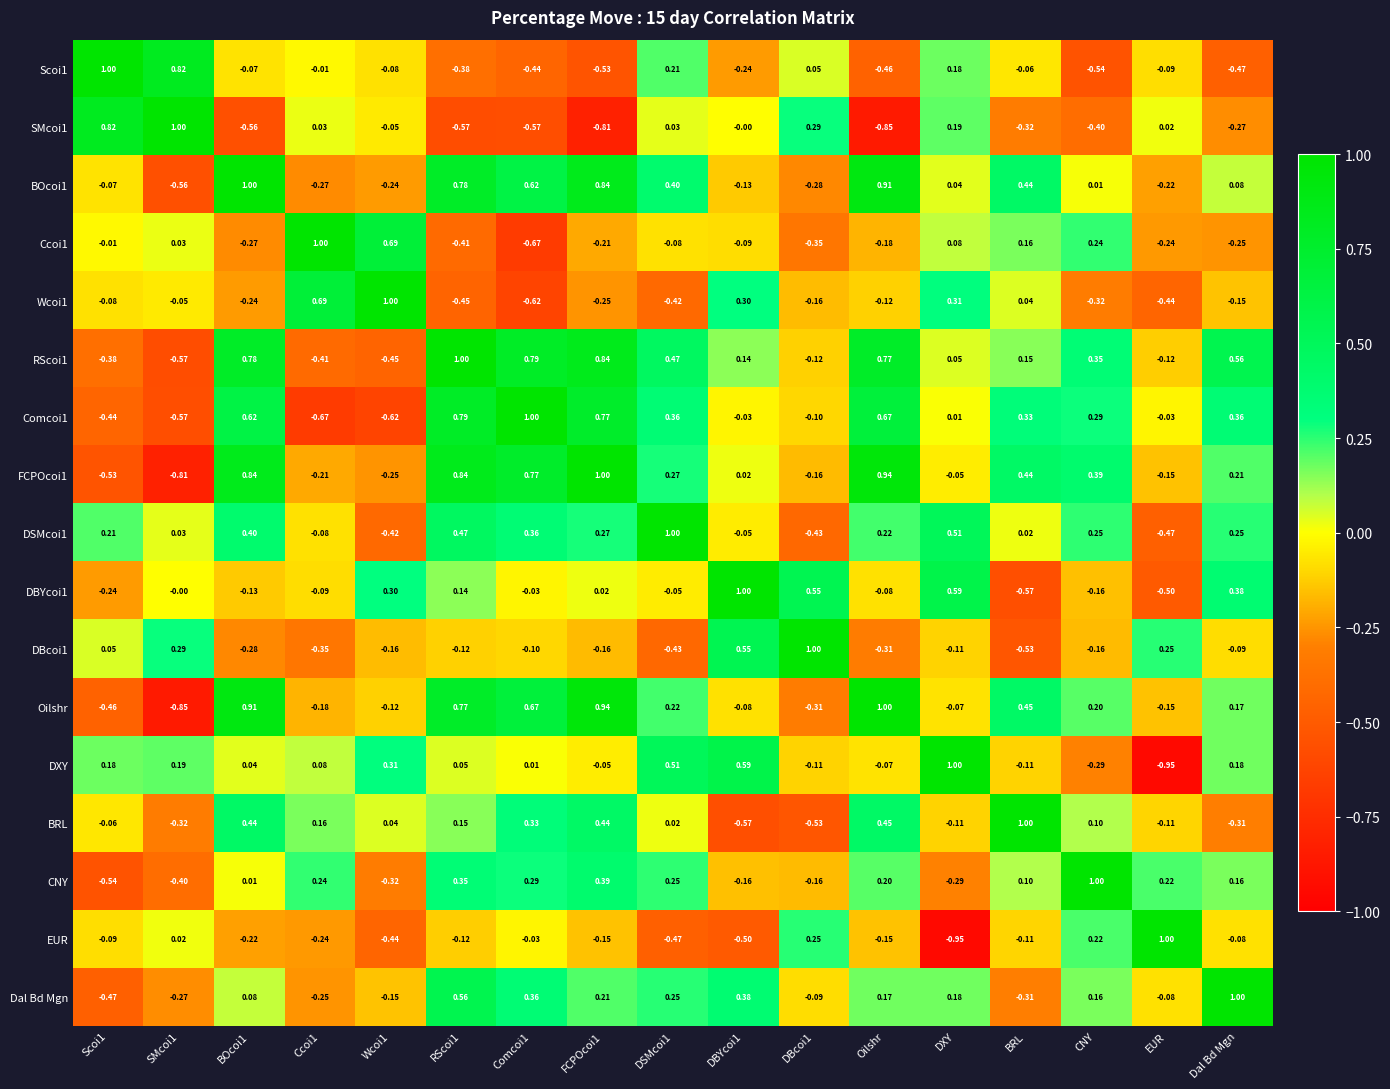

At which label does DSMcoi1 reach its minimum?

EUR